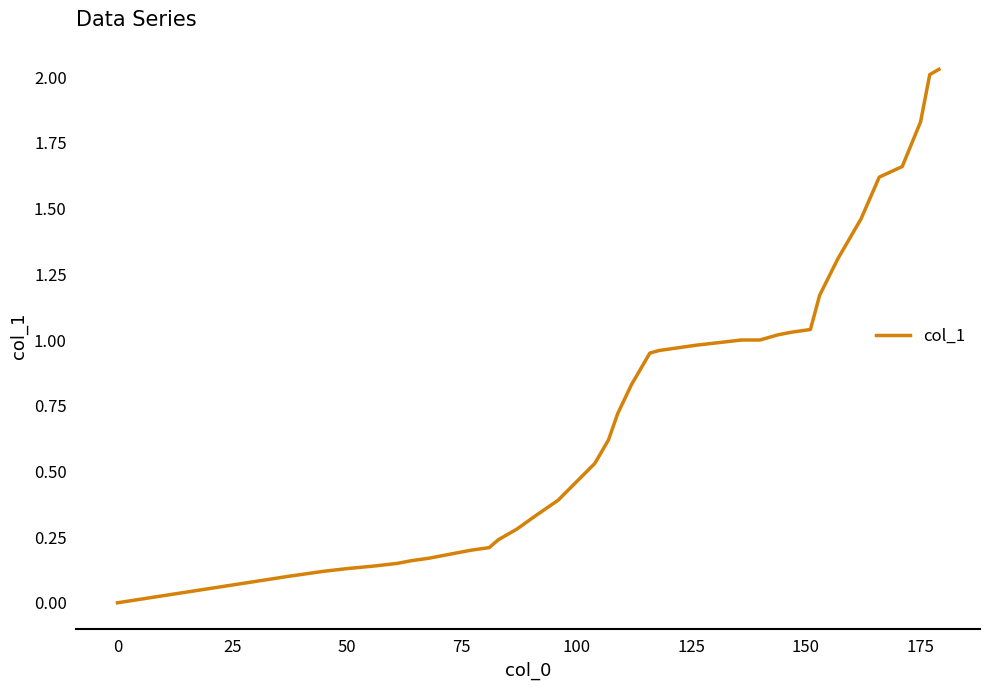

Does the chart display data point markers on the line(s)?

No